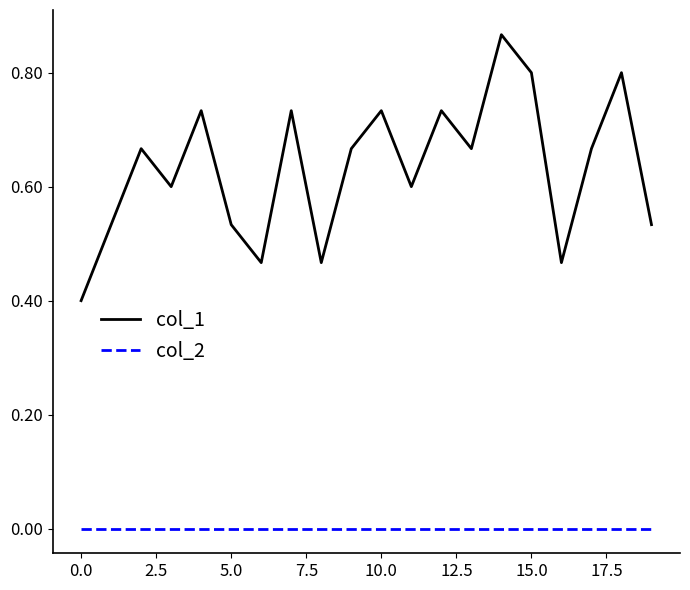

What are all the series names shown in the legend?

col_1, col_2